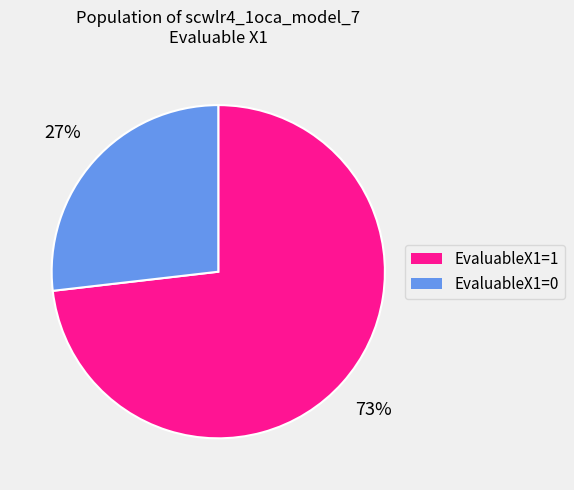

Which slice is the smallest?

EvaluableX1=0